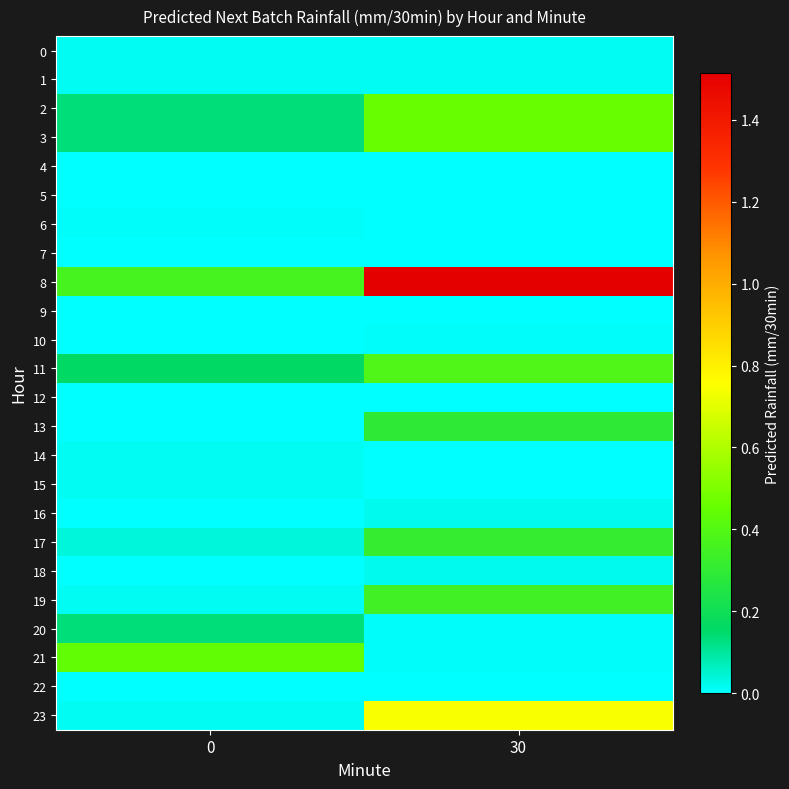

Rank the series by their maximum value, from highest to lowest.

8, 23, 2, 3, 21, 11, 19, 17, 13, 20, 18, 16, 0, 1, 15, 14, 10, 6, 4, 5, 7, 9, 12, 22